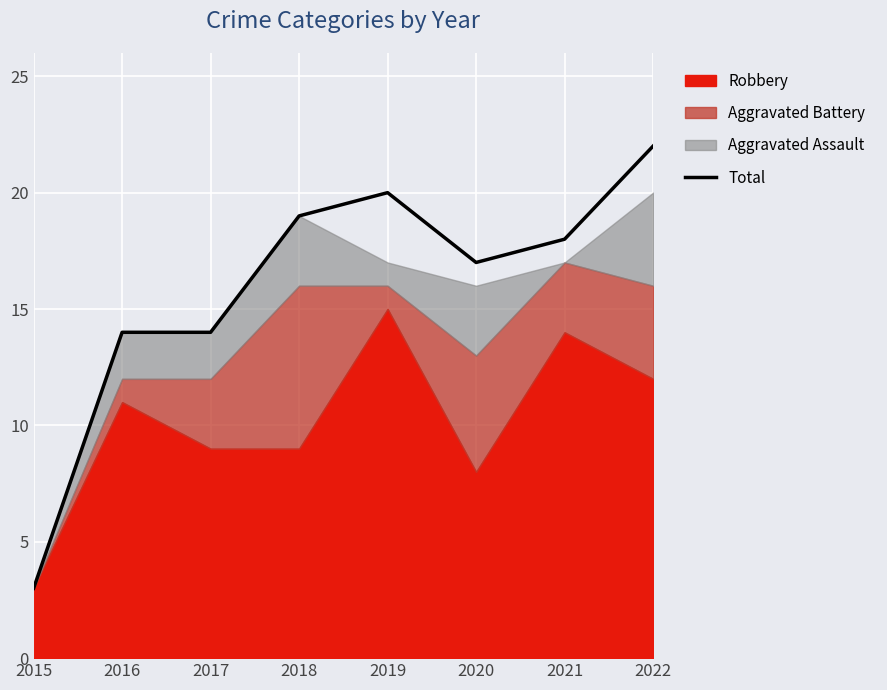

Reading left to right, what are all the values shown in this chart?

3	14	14	19	20	17	18	22